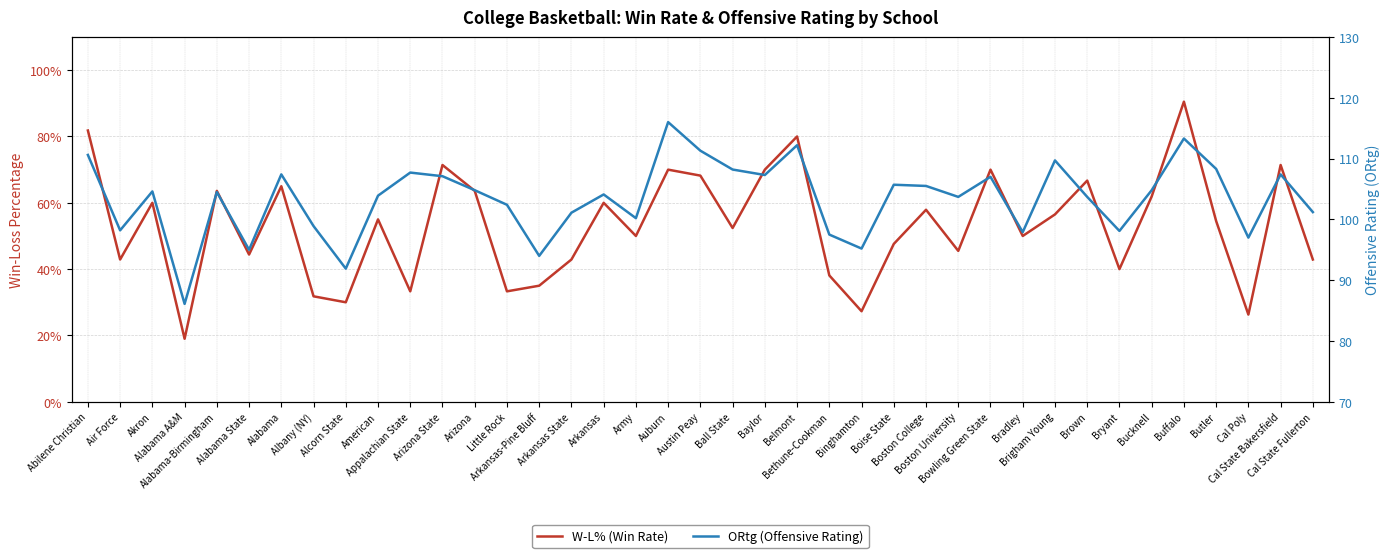

What is the sum of all ORtg (Offensive Rating) values?

4033.5